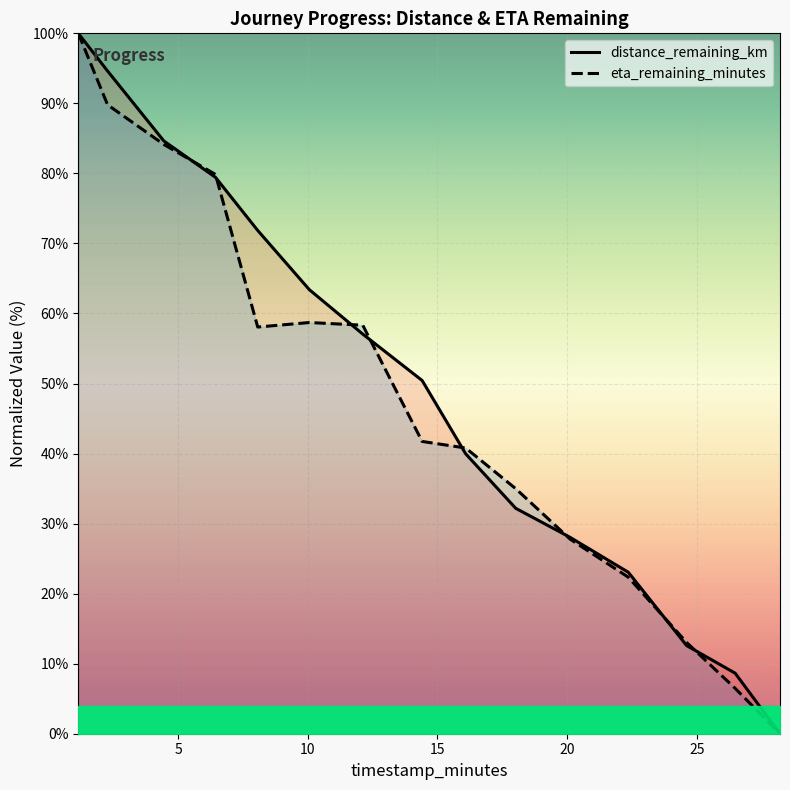

Which series ends up on top after the final intersection of eta_remaining_minutes (line) and distance_remaining_km (line)?

distance_remaining_km (line)